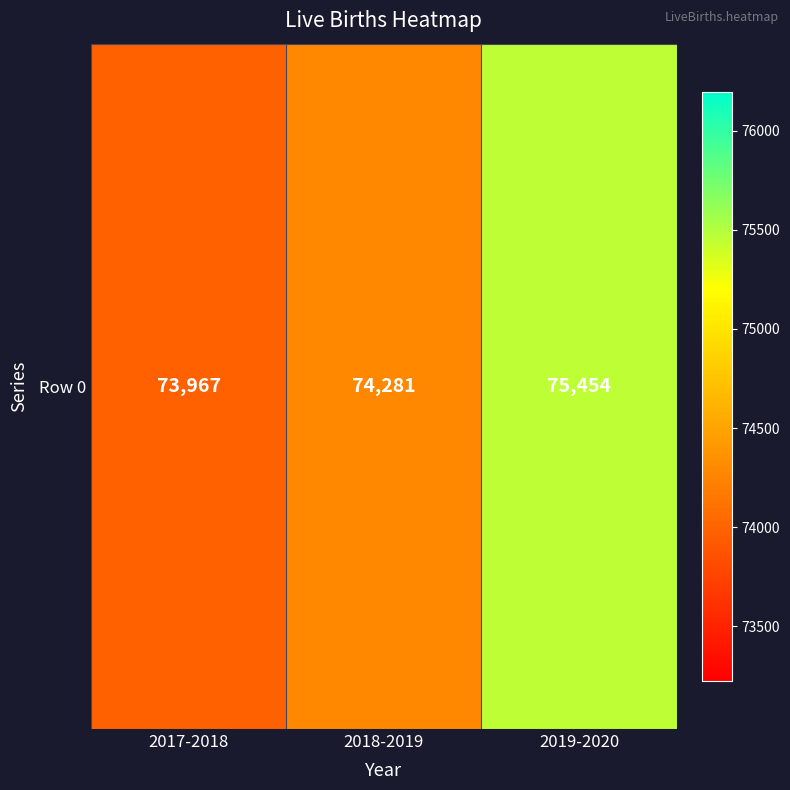

What is the change in value from 2017-2018 to 2018-2019?

+314